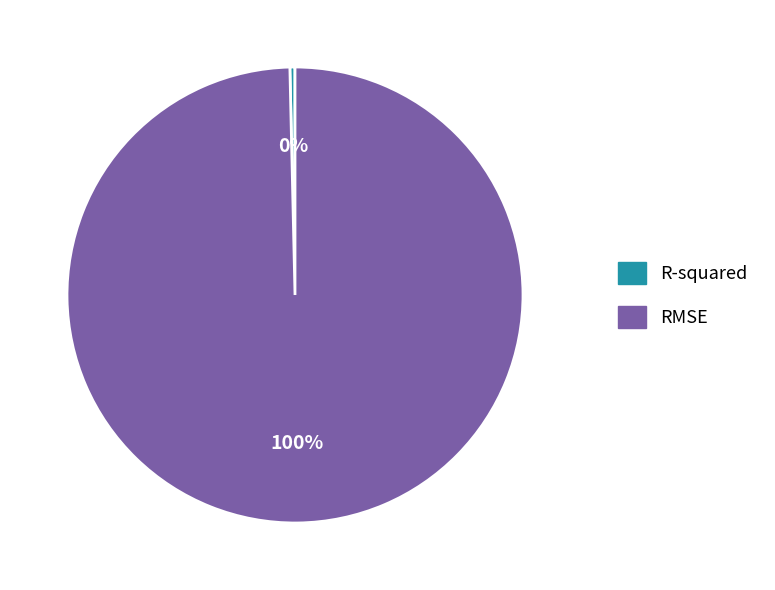

Do RMSE and R-squared together represent more than half of the pie?

Yes